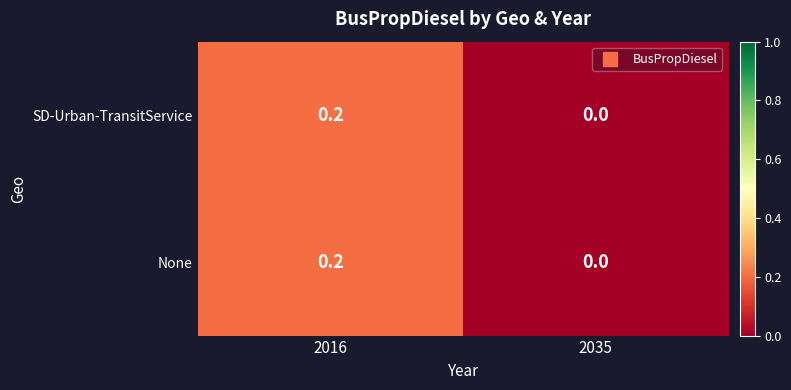

Which category has the lowest value in the SD-Urban-TransitService series?

2035